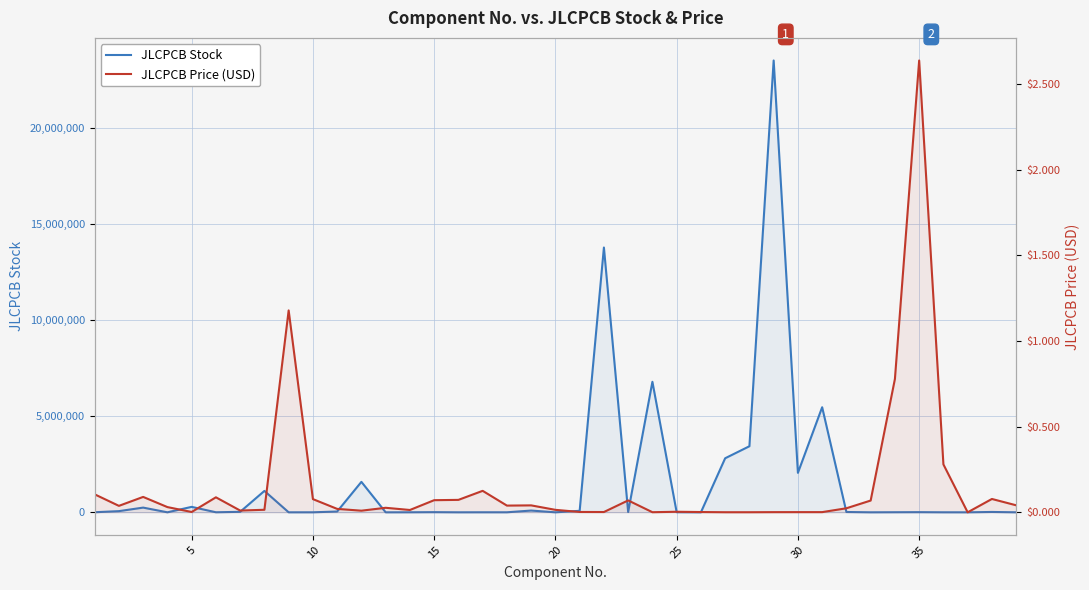

Reading left to right, what are all the values shown in this chart?

JLCPCB Stock: 3714.0	60915.0	244832.0	0.0	282795.0	2282.0	25083.0	1113408.0	170.0	820.0	40828.0	1584233.0	3.0	1806.0	7775.0	188.0	1831.0	1252.0	90929.0	12.0	77857.0	13777142.0	14359.0	6790753.0	5909.0	12.0	2811828.0	3437242.0	23507784.0	2052918.0	5466286.0	16268.0	4.0	3999.0	7742.0	824.0	0.0	18167.0	0.0
JLCPCB Price (USD): 0.1	0.0	0.1	0.0	0.0	0.1	0.0	0.0	1.2	0.1	0.0	0.0	0.0	0.0	0.1	0.1	0.1	0.0	0.0	0.0	0.0	0.0	0.1	0.0	0.0	0.0	0.0	0.0	0.0	0.0	0.0	0.0	0.1	0.8	2.6	0.3	0.0	0.1	0.0